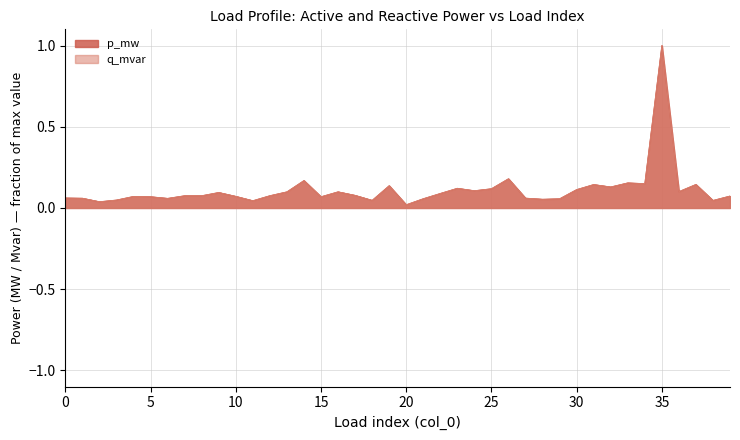

Read the q_mvar value at 17.

0.1